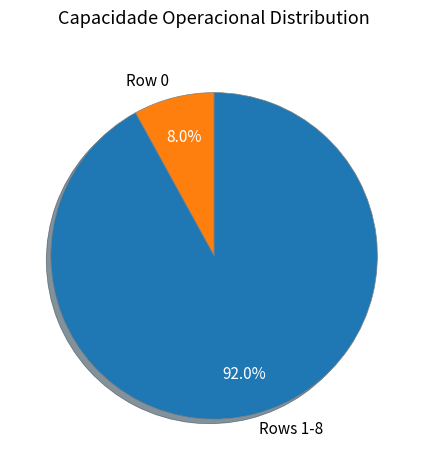

Which slice is the largest?

Rows 1-8